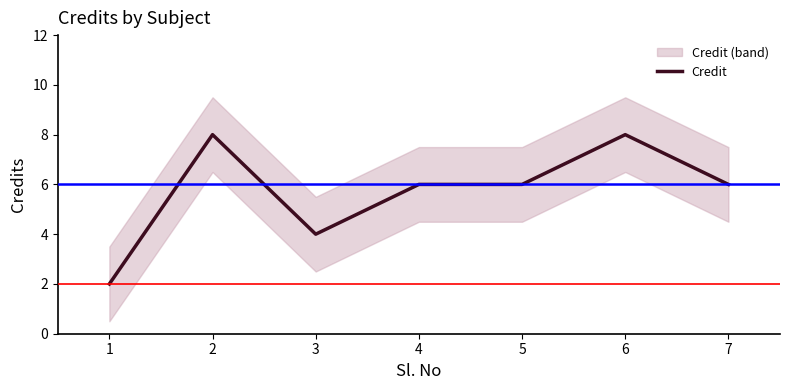

What is the ratio of the value at 5 to the value at 7?

1.0